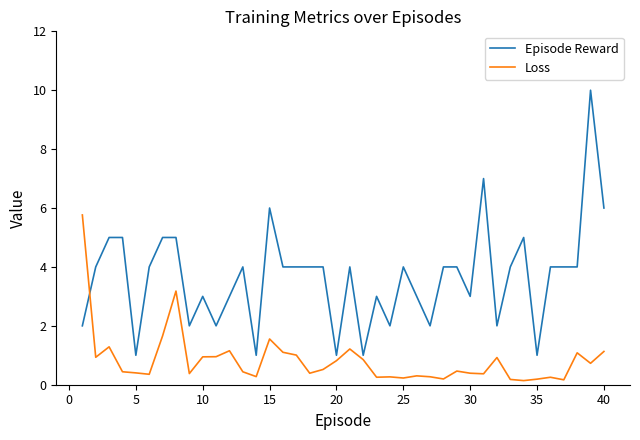

Which series has the largest range (max minus min)?

Episode Reward